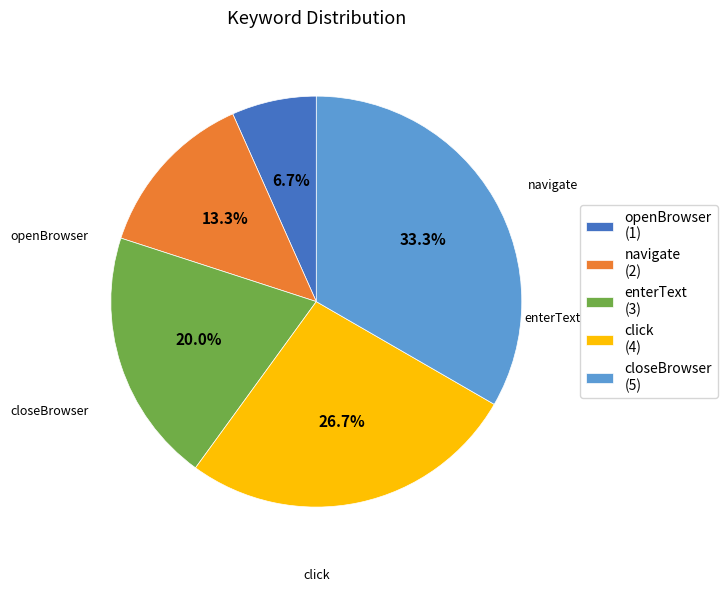

Is it true that enterText is 27% of the pie?

False